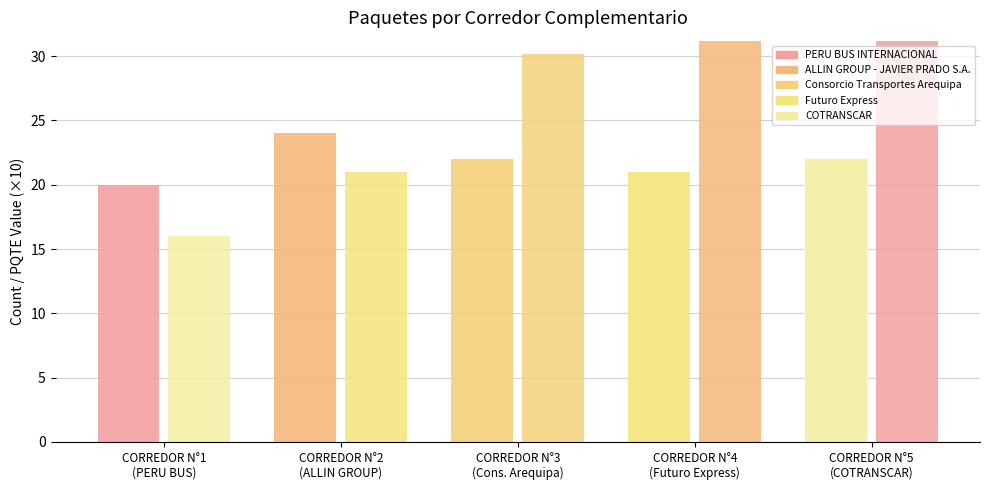

What is the minimum value shown in the chart?

16.0